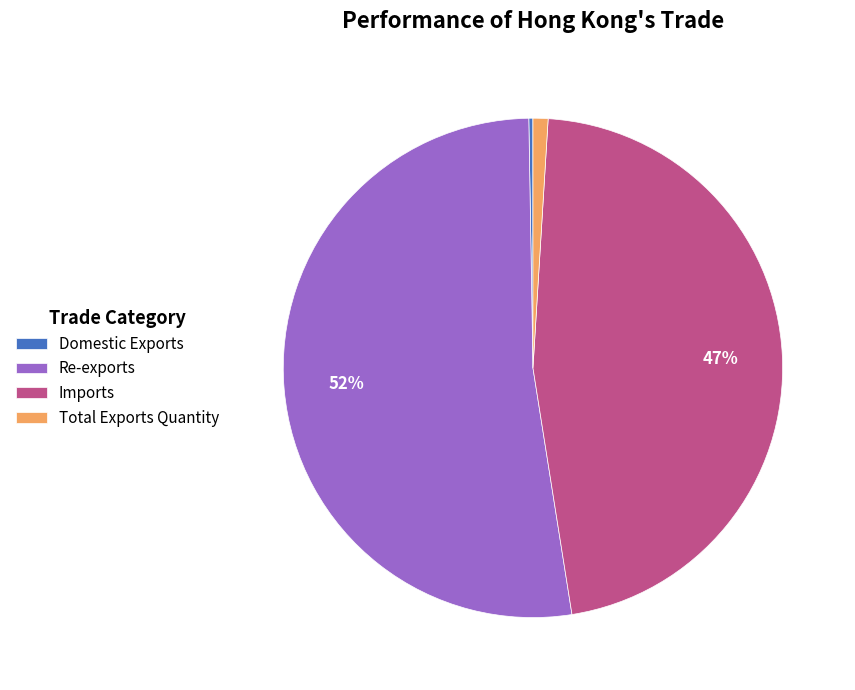

Approximately how many times larger is the value at Re-exports compared to Imports?

1.1